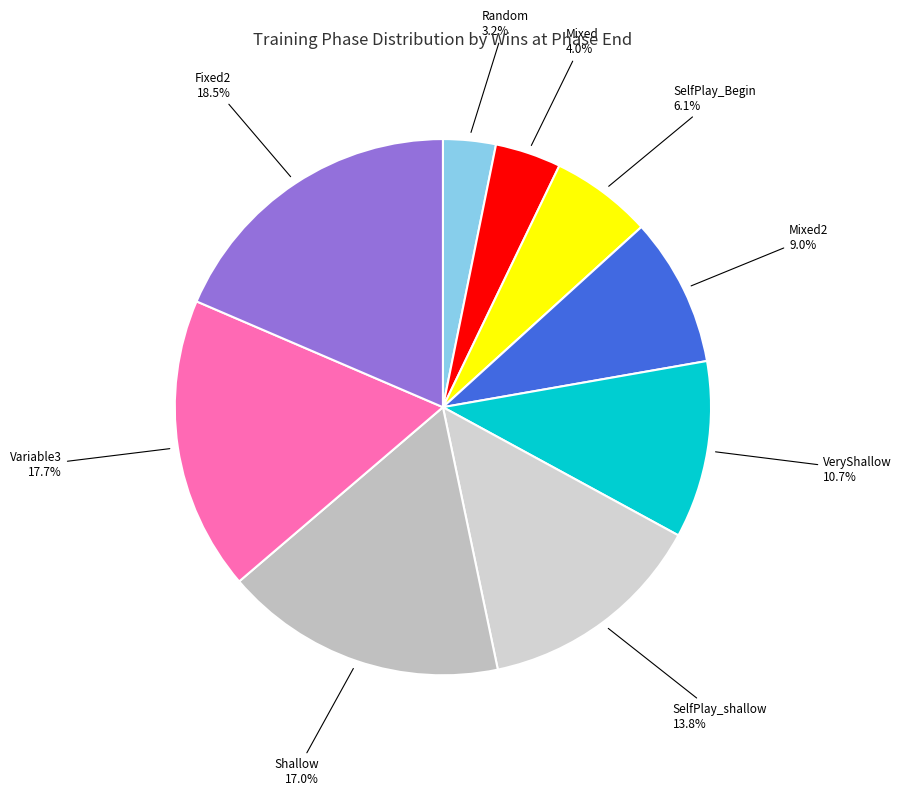

Which has a higher value, Mixed or Fixed2?

Fixed2